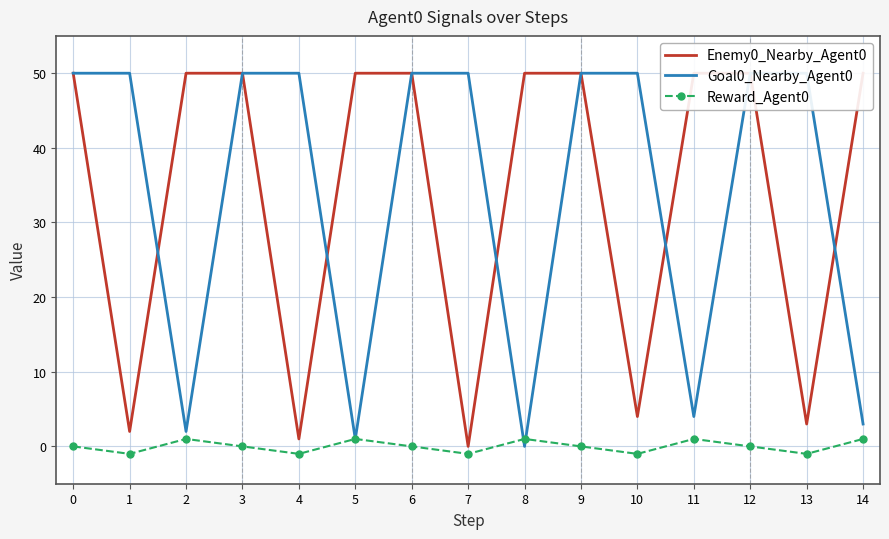

How many values in Reward_Agent0 are above zero?

5